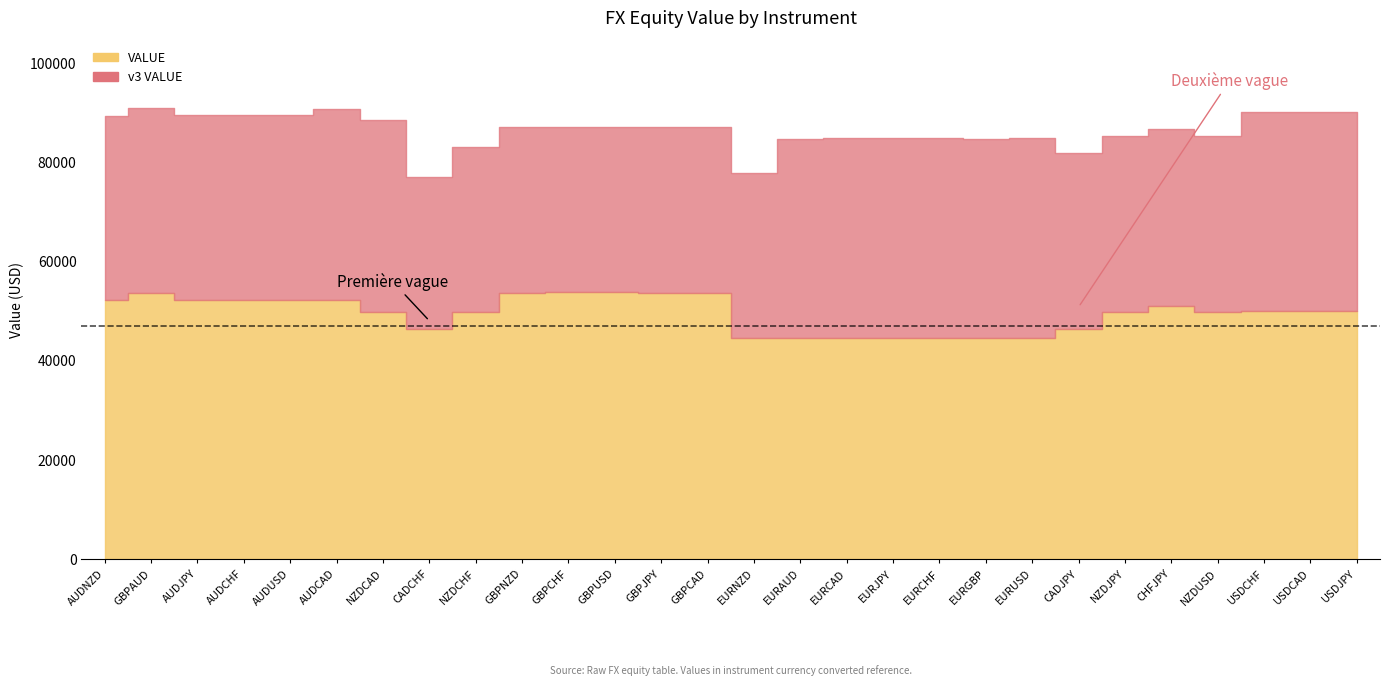

At which category does v3 VALUE reach its first local peak?

GBPAUD